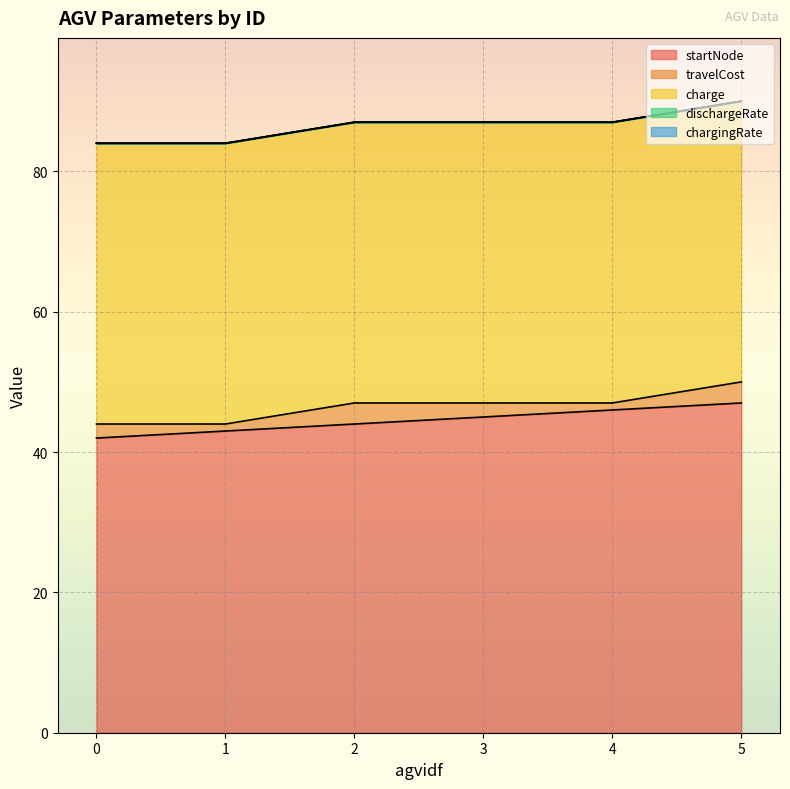

Count the startNode values in the range 43 to 46.

4